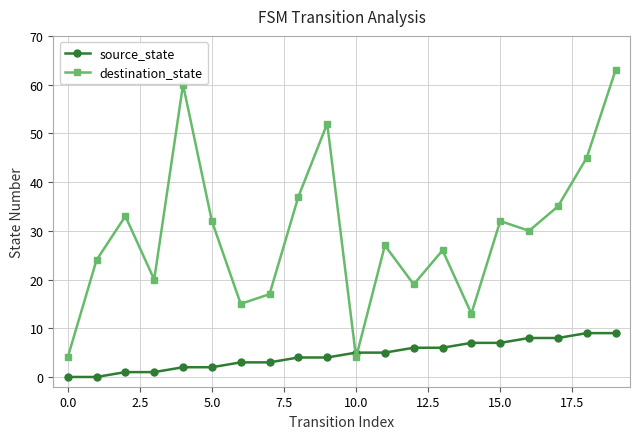

Does the chart display data point markers on the line(s)?

Yes